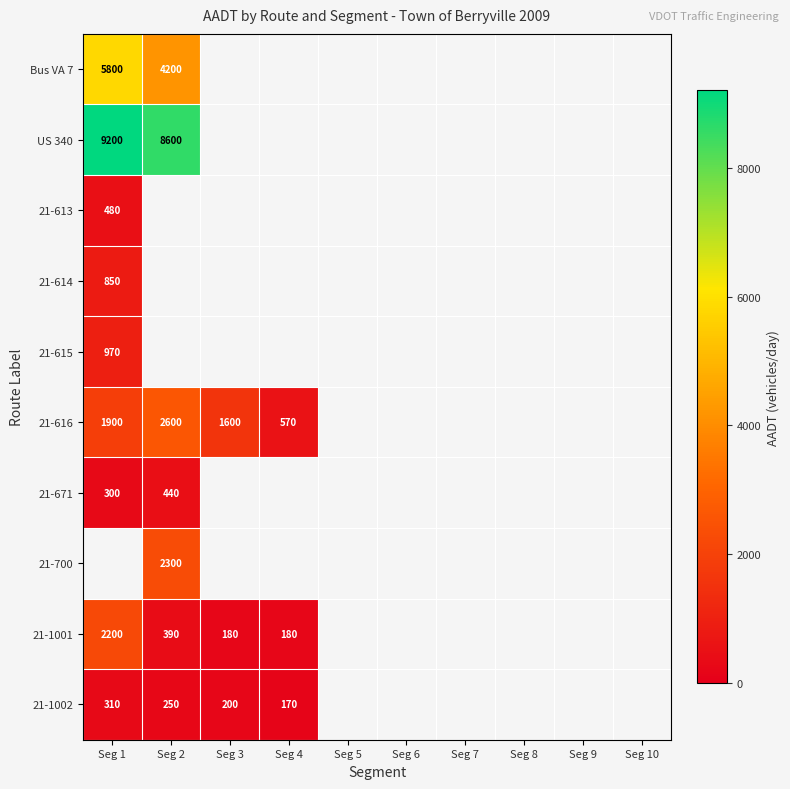

At which label does 21-1001 reach its peak?

Seg 1